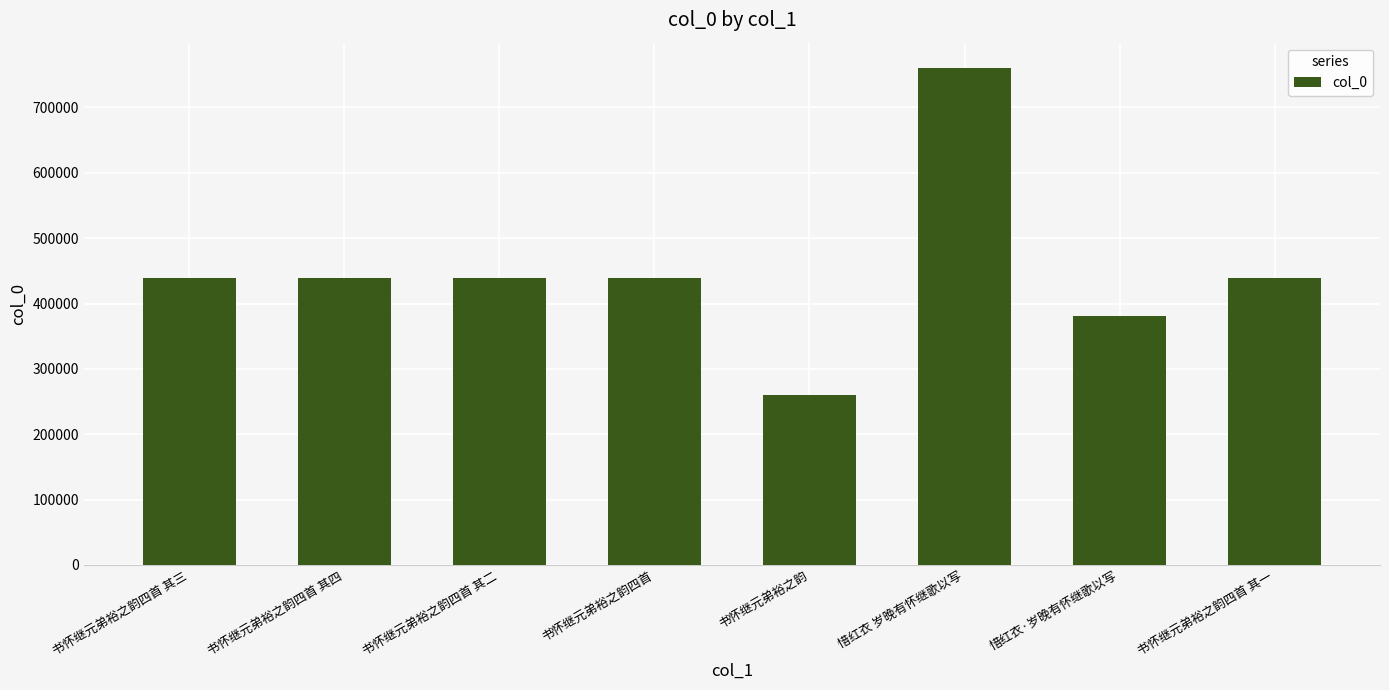

Between 惜红衣 岁晚有怀继歌以写 and 书怀继元弟裕之韵, which is larger?

惜红衣 岁晚有怀继歌以写